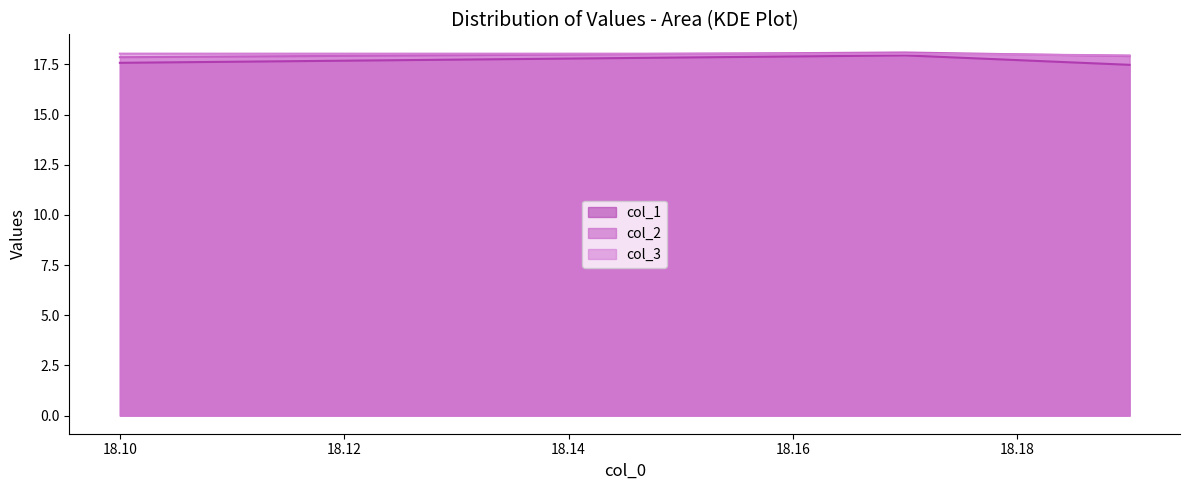

Rank the categories by col_2 value from lowest to highest.

18.1, 18.19, 18.17